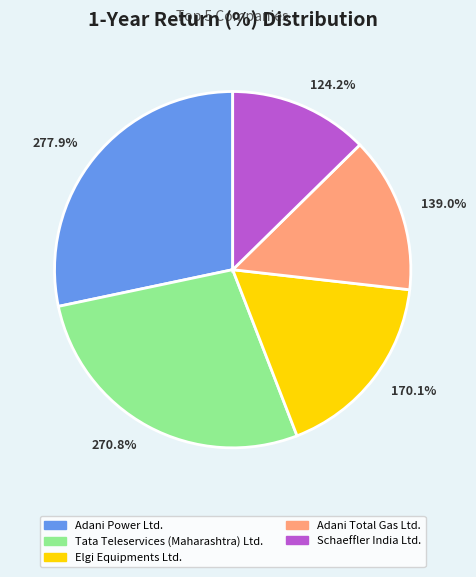

What is the largest slice in the pie chart?

Adani Power Ltd.